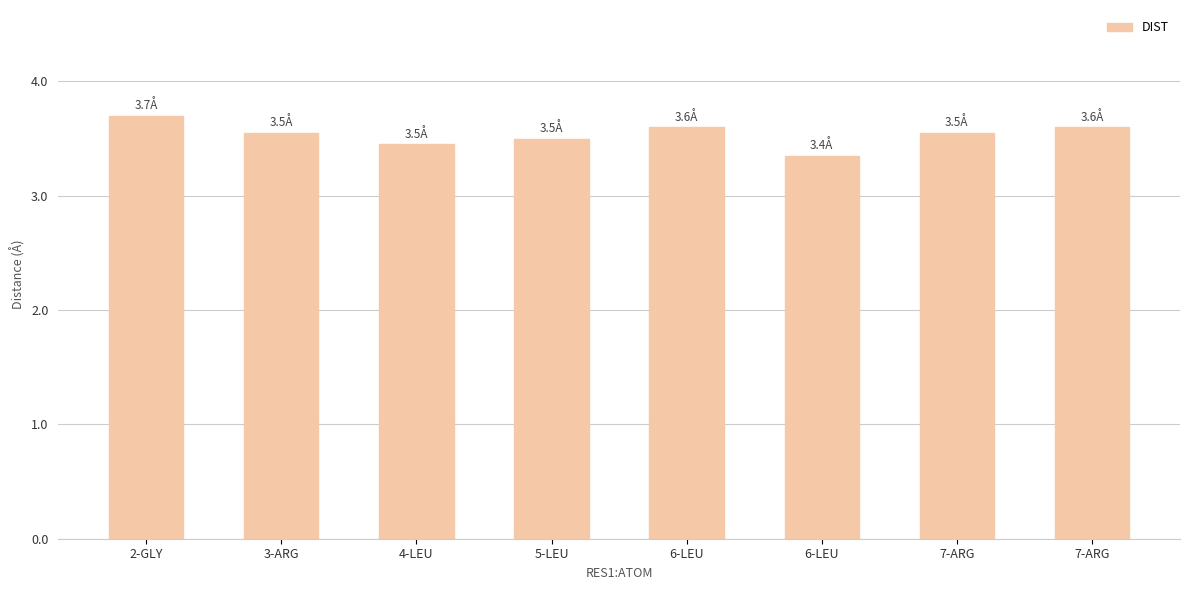

Does the chart contain any negative values?

No